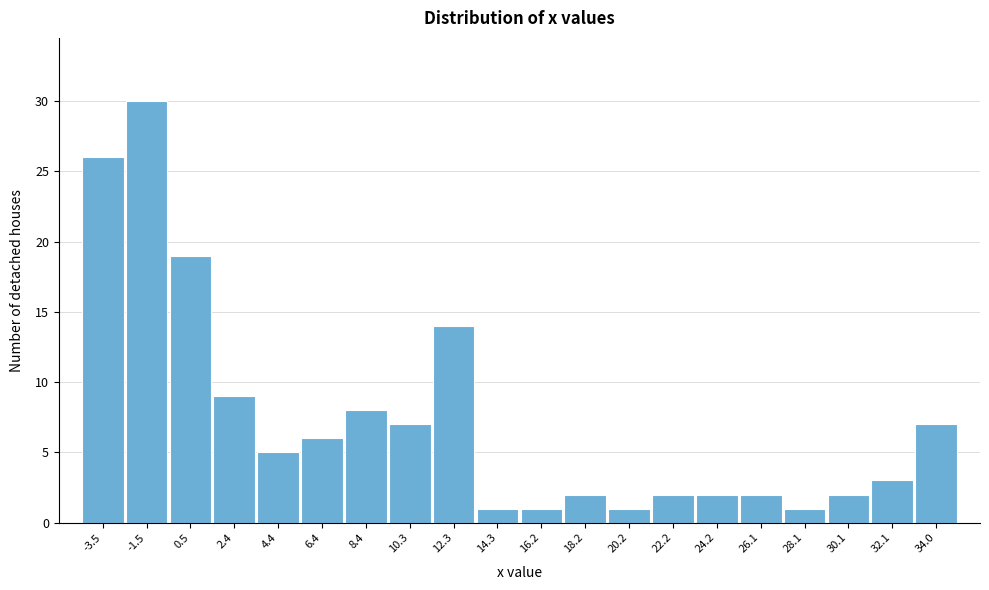

Reading left to right, list all the values displayed in this chart.

-3.5=26	-1.5=30	0.5=19	2.4=9	4.4=5	6.4=6	8.4=8	10.3=7	12.3=14	14.3=1	16.2=1	18.2=2	20.2=1	22.2=2	24.2=2	26.1=2	28.1=1	30.1=2	32.1=3	34.0=7